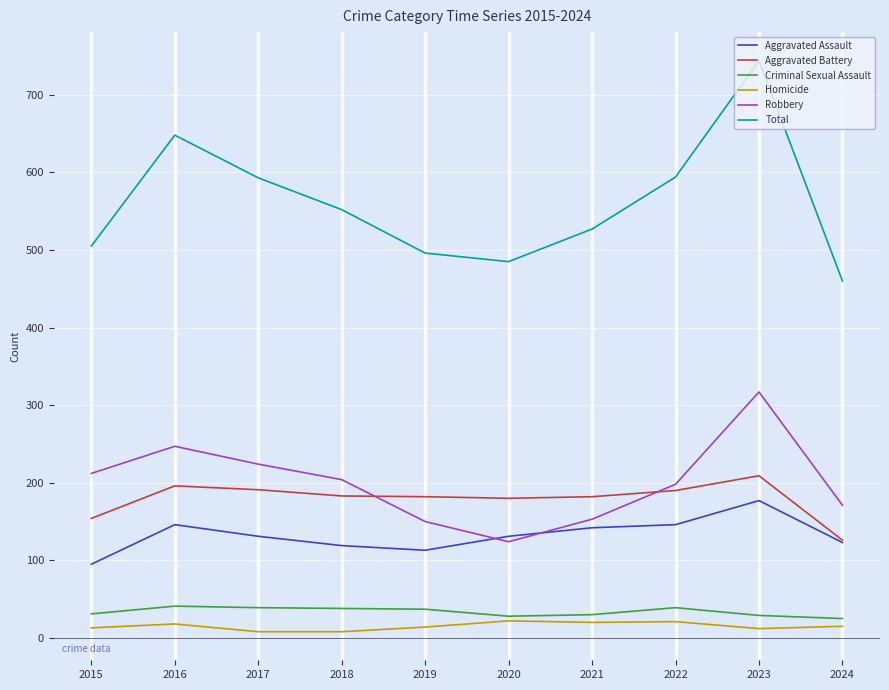

Which series has the largest total across all categories?

Total